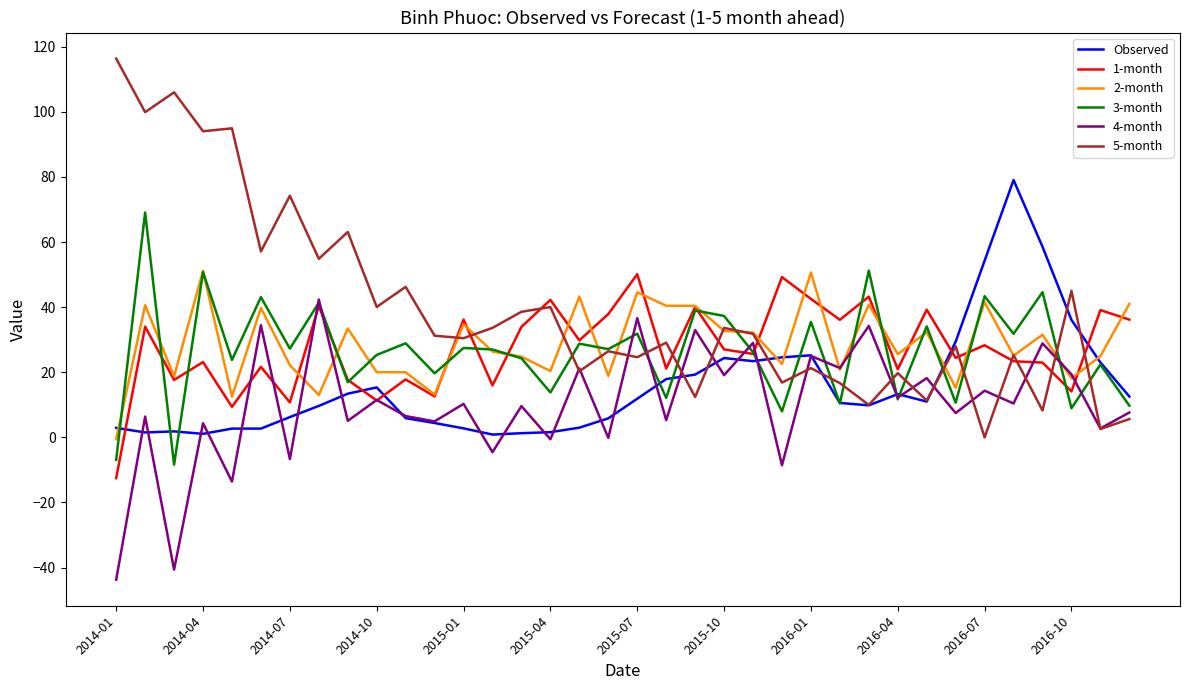

Which series has the largest total across all categories?

5-month